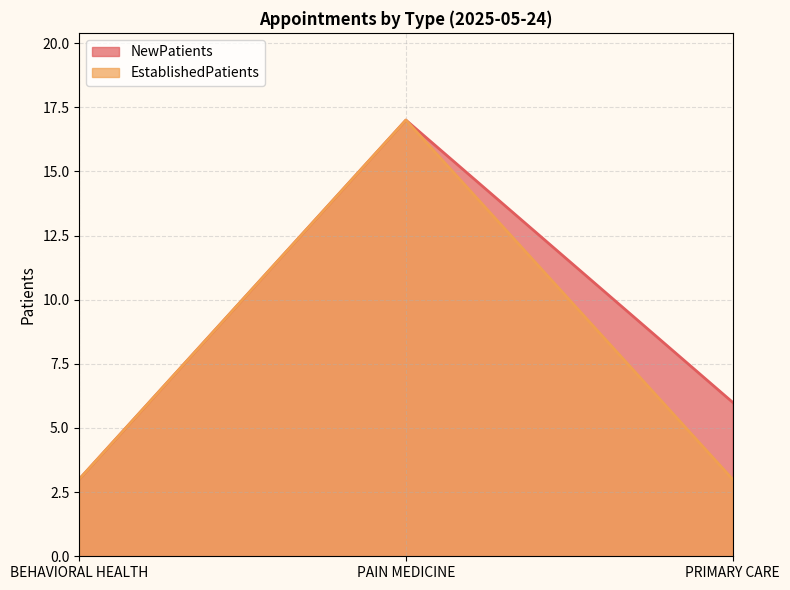

Reading right to left, list all the values displayed in this chart.

NewPatients: 6	17	3
EstablishedPatients: 3	17	3